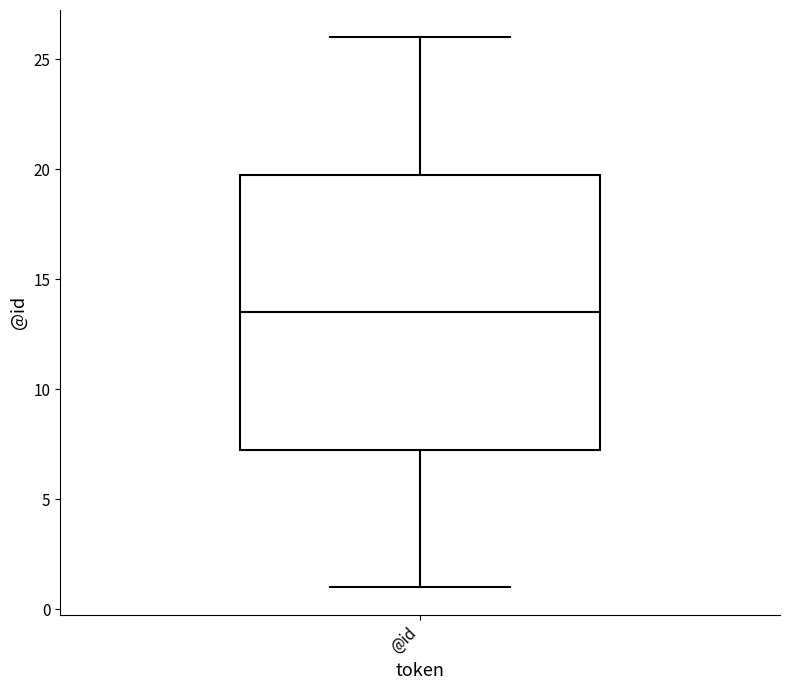

Where does the upper whisker of the box for @id end on the y-axis? The values are not printed on the chart, so give them approximately, as read against the axis.

26.0